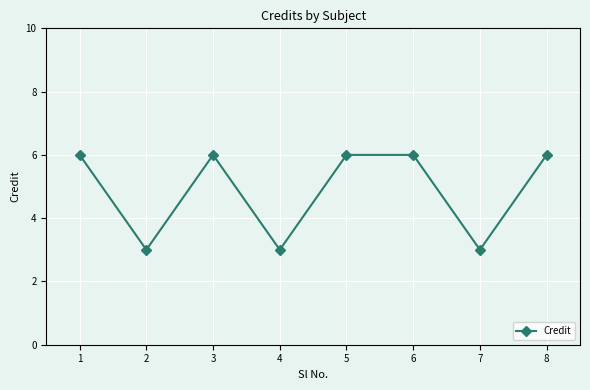

The value at 5 is 6. True or false?

True